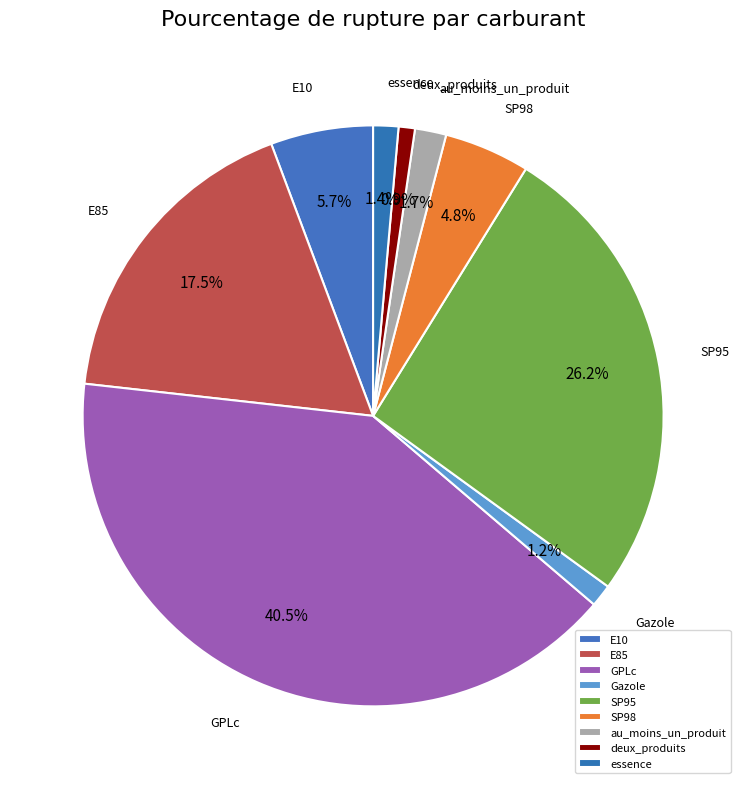

Which slice is the largest?

GPLc